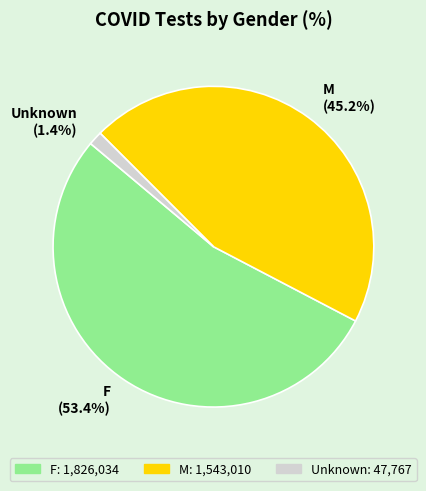

Is Unknown the majority of the pie?

No